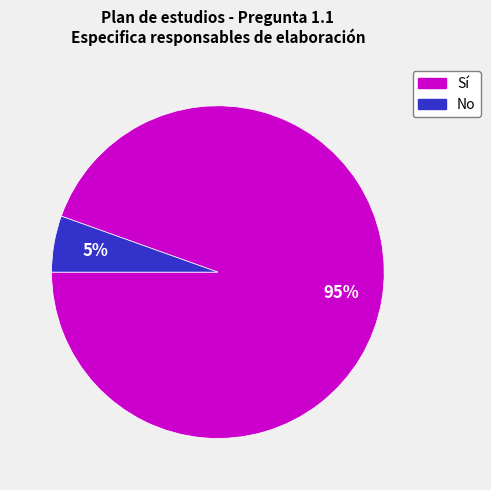

Do Sí and No together represent more than half of the pie?

Yes